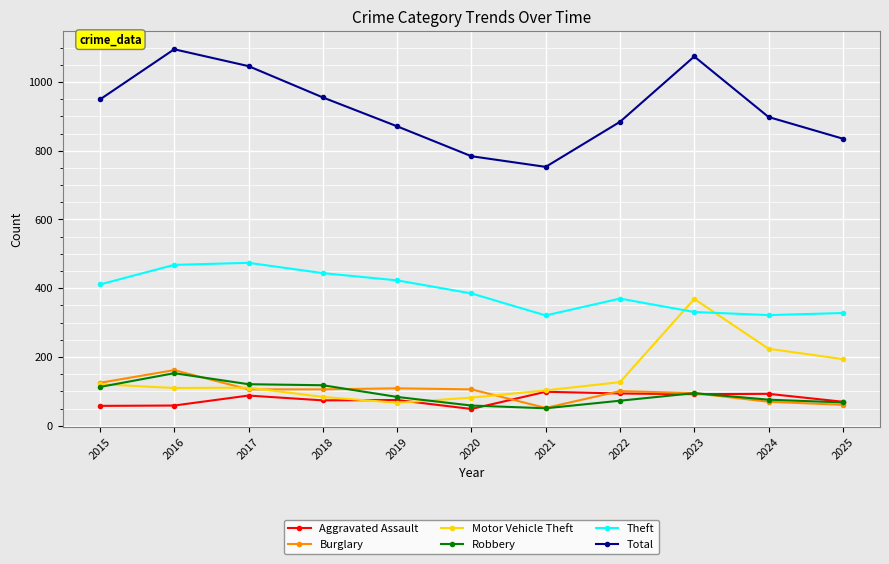

What is the lowest value of the Robbery series?

51